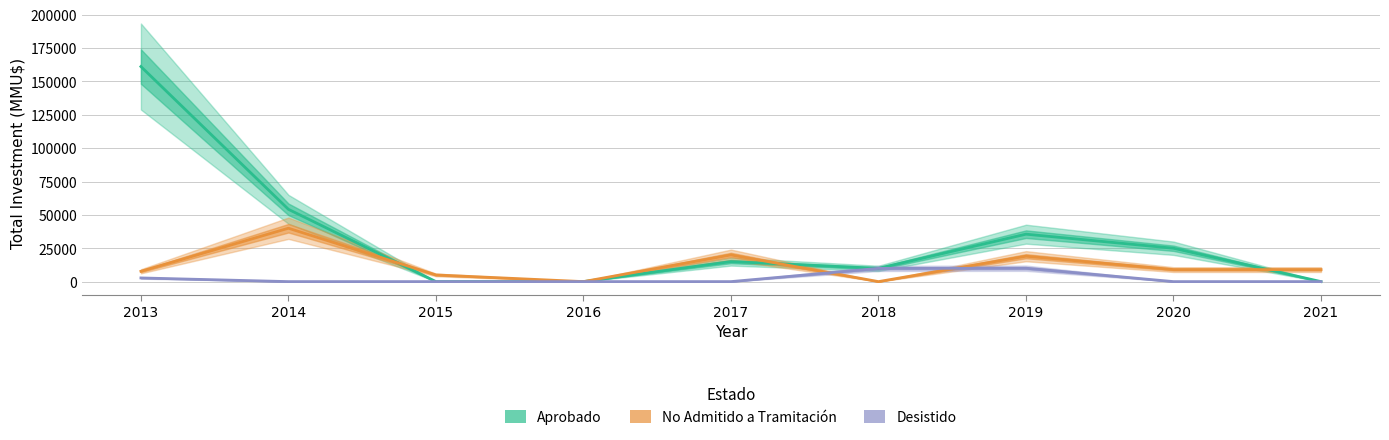

What is the greatest value displayed?

161131